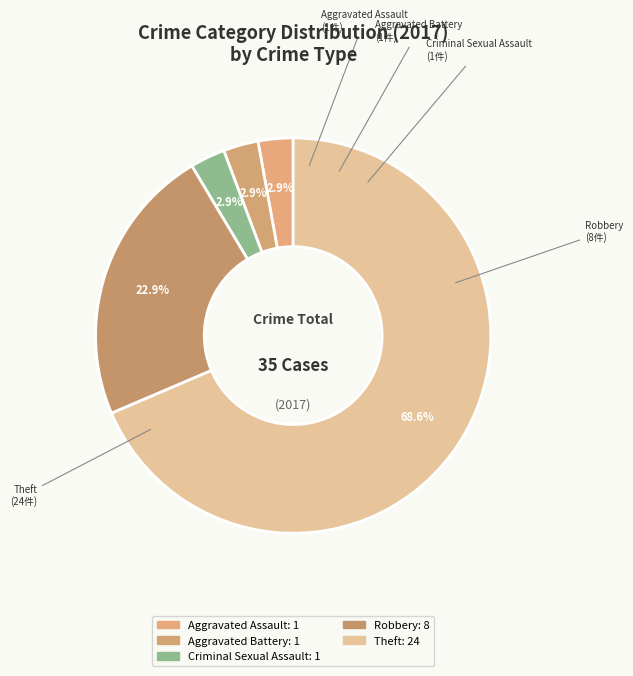

How many slices are in this pie chart?

5